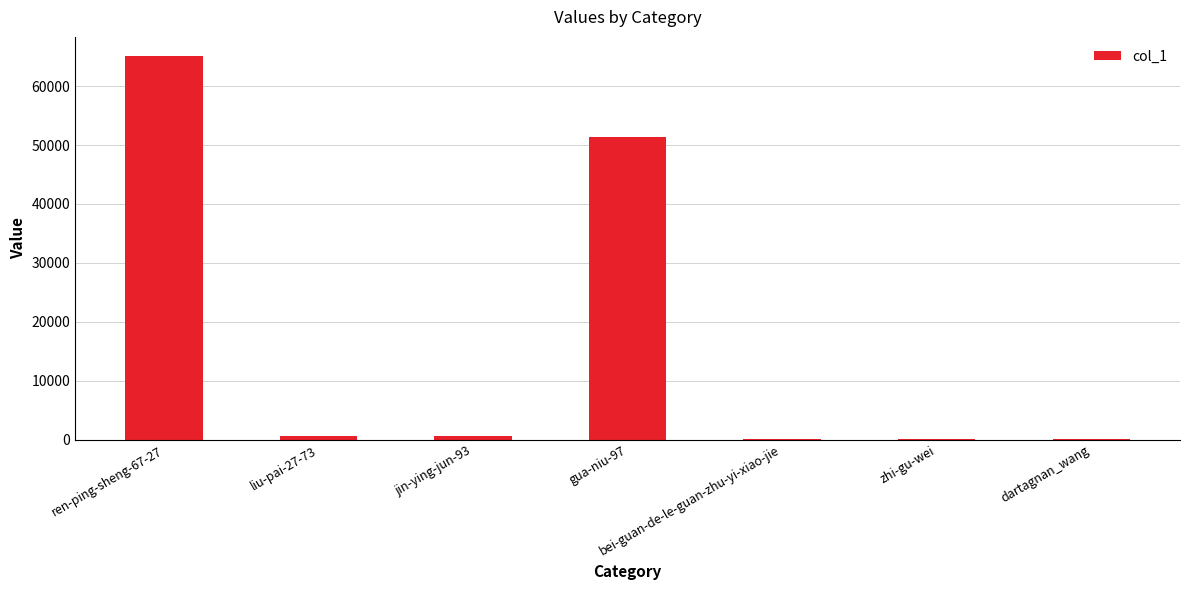

Which label corresponds to the largest value in the chart?

ren-ping-sheng-67-27